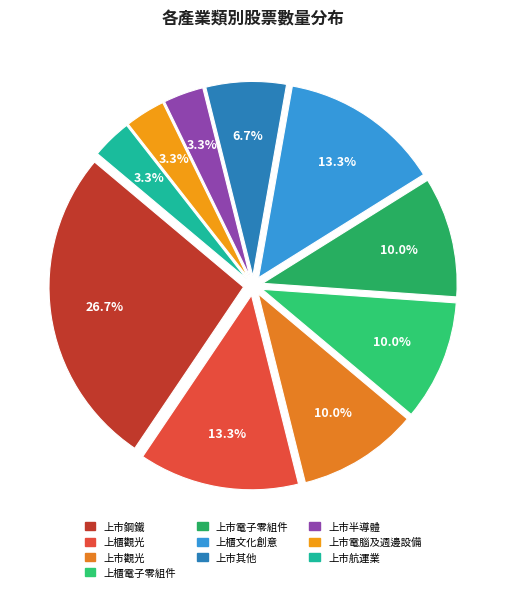

To the nearest percent, what is the difference between the largest and smallest slice percentages?

23%